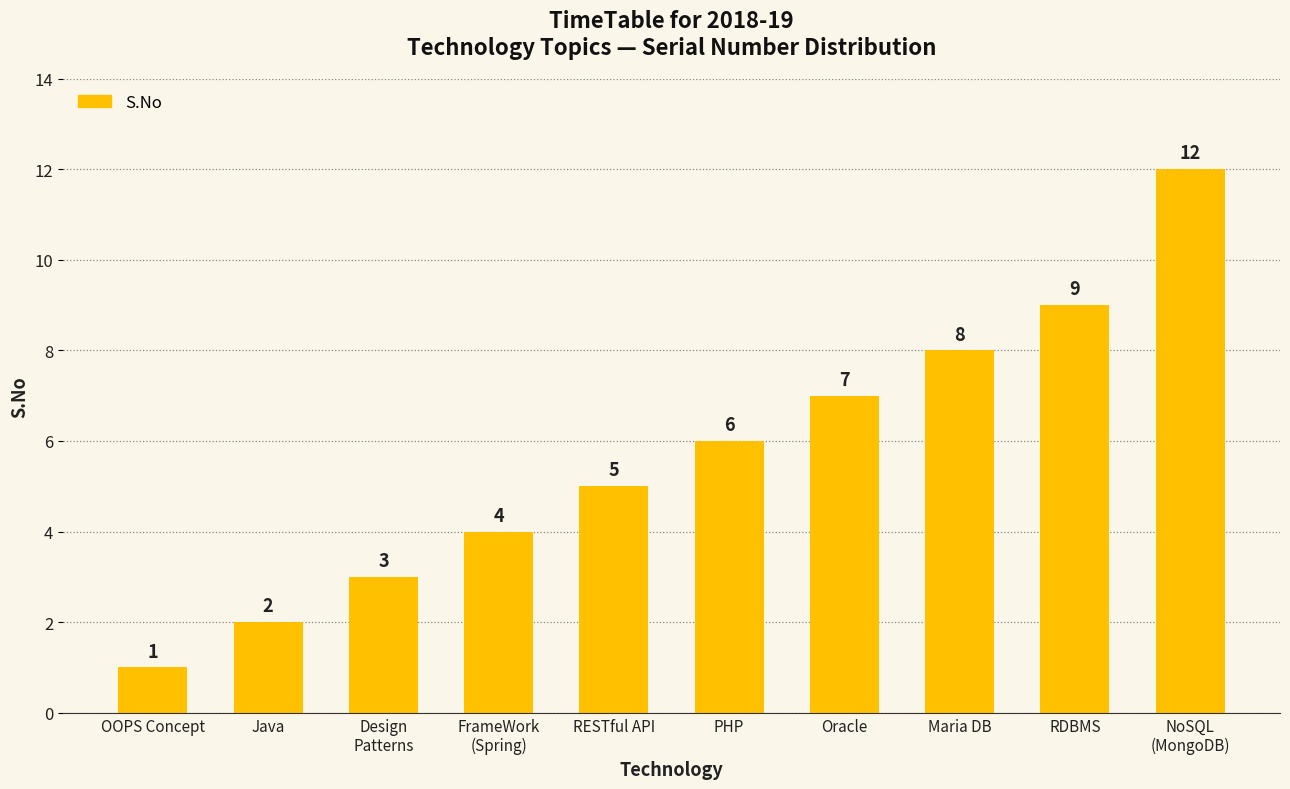

What is the label of the 5th bar from the right?

PHP